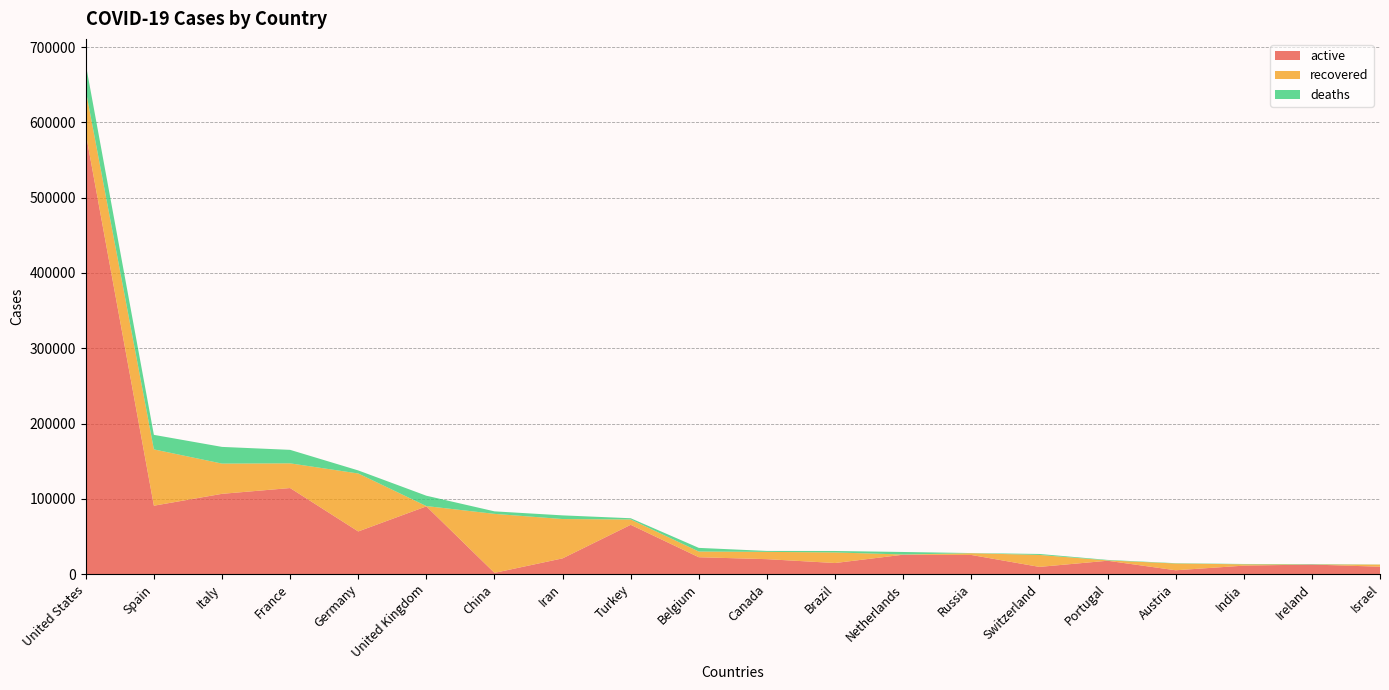

Reading right to left, list all the values displayed in this chart.

active: Israel=9798	Ireland=12708	India=11214	Austria=5080	Portugal=17719	Switzerland=9551	Russia=25402	Netherlands=25739	Brazil=14710	Canada=19825	Belgium=22390	Turkey=65461	Iran=20897	China=1627	United Kingdom=89978	Germany=56646	France=114295	Italy=106607	Spain=90836	United States=585205
recovered: Israel=2818	Ireland=77	India=1768	Austria=8986	Portugal=493	Switzerland=15900	Russia=2304	Netherlands=301	Brazil=14026	Canada=9674	Belgium=7562	Turkey=7089	Iran=52229	China=78366	United Kingdom=370	Germany=77000	France=32812	Italy=40164	Spain=74797	United States=57271
deaths: Israel=142	Ireland=486	India=448	Austria=410	Portugal=629	Switzerland=1281	Russia=232	Netherlands=3326	Brazil=1947	Canada=1258	Belgium=4857	Turkey=1643	Iran=4869	China=3346	United Kingdom=13758	Germany=4052	France=17920	Italy=22170	Spain=19315	United States=34580